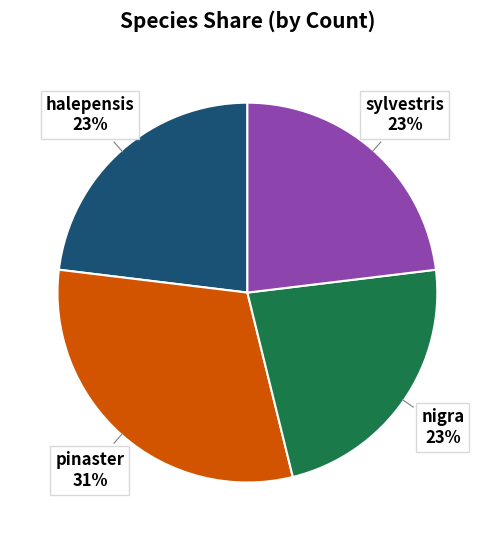

Count the number of slices in the pie.

4